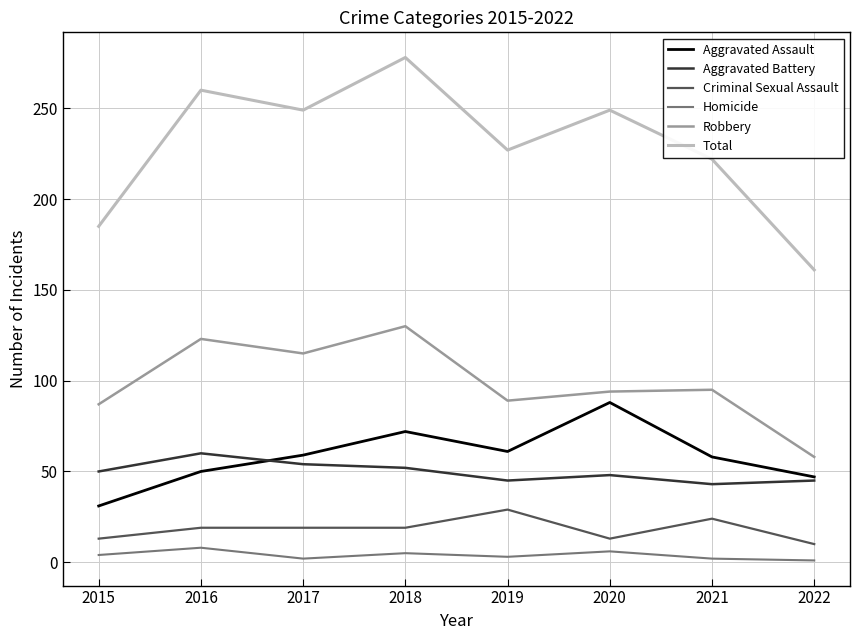

Does the chart display data point markers on the line(s)?

No